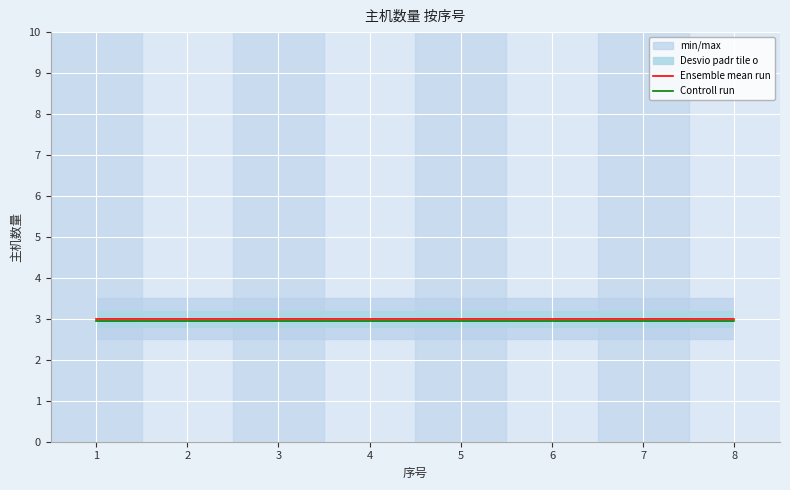

At 3, list the series in order from smallest to largest.

Controll run, Ensemble mean run